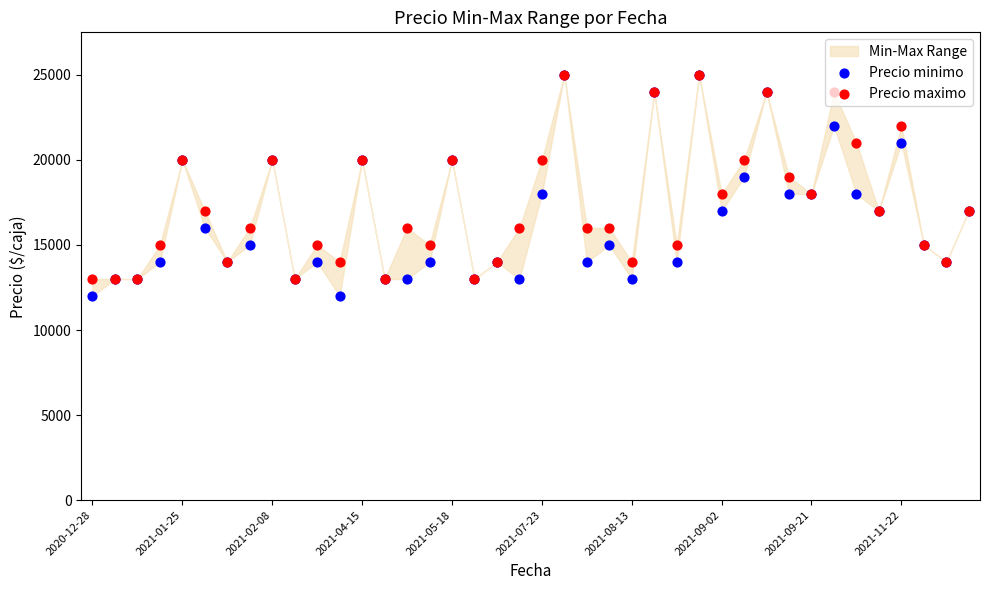

Which series contains the lowest Y value?

Precio minimo